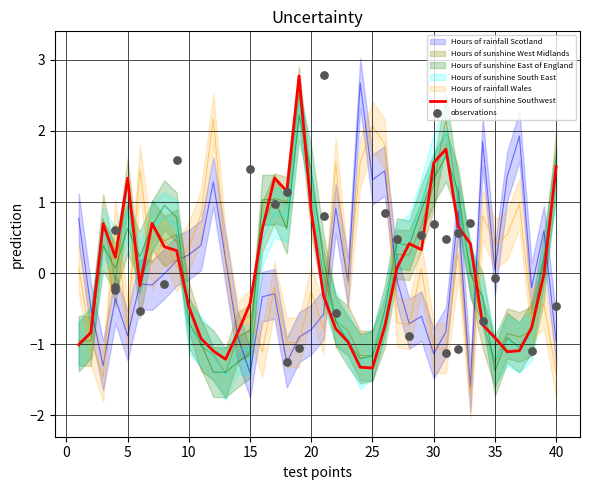

The Hours of sunshine Southwest series shows -0.5 at 10. True or false?

True